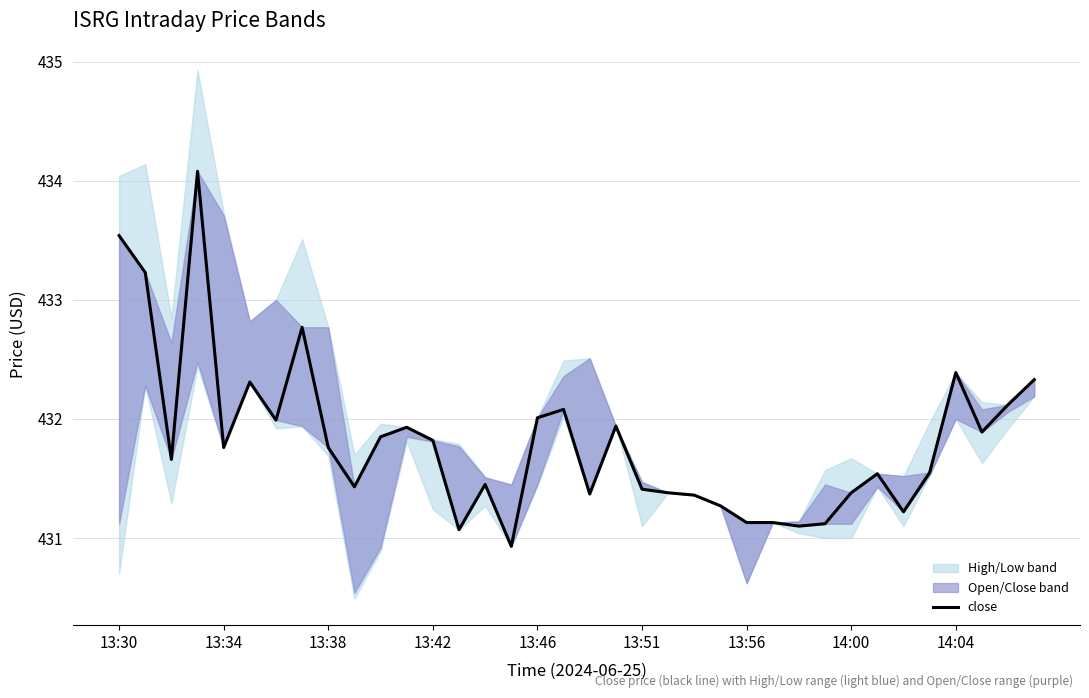

Reading left to right, transcribe all the data shown in this chart.

433.5	433.2	431.7	434.1	431.8	432.3	432.0	432.8	431.8	431.4	431.9	431.9	431.8	431.1	431.4	430.9	432.0	432.1	431.4	431.9	431.4	431.4	431.4	431.3	431.1	431.1	431.1	431.1	431.4	431.5	431.2	431.6	432.4	431.9	432.1	432.3